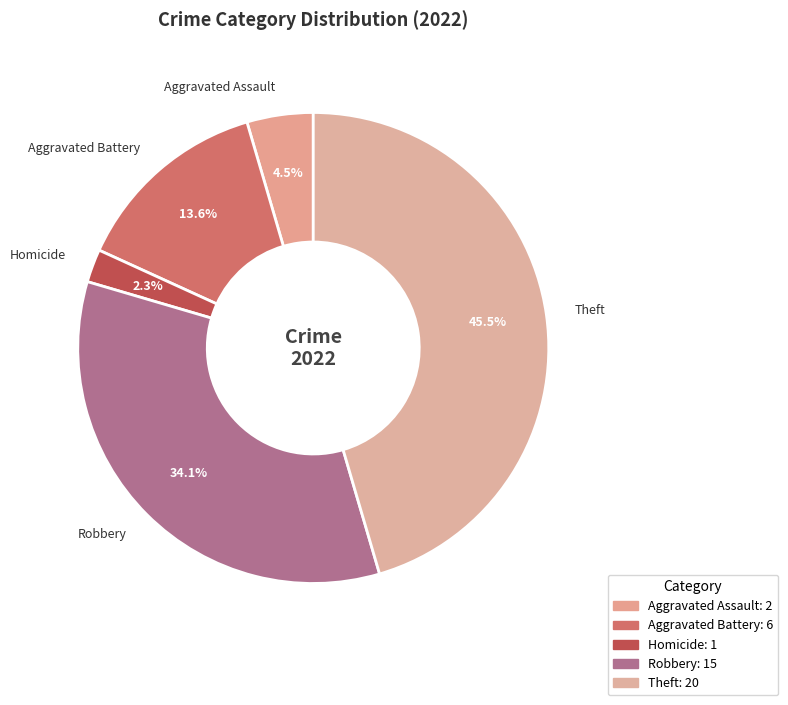

How many slices are in this pie chart?

5